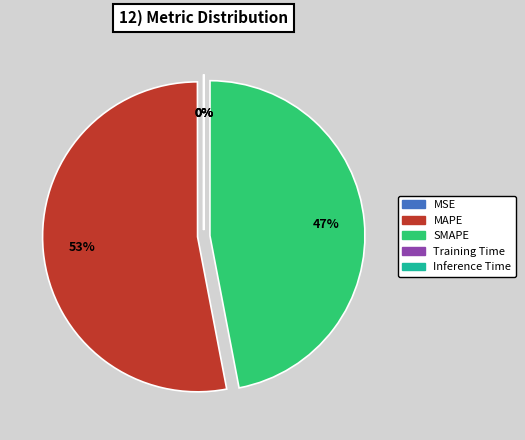

Which category has the biggest portion of the pie?

MAPE